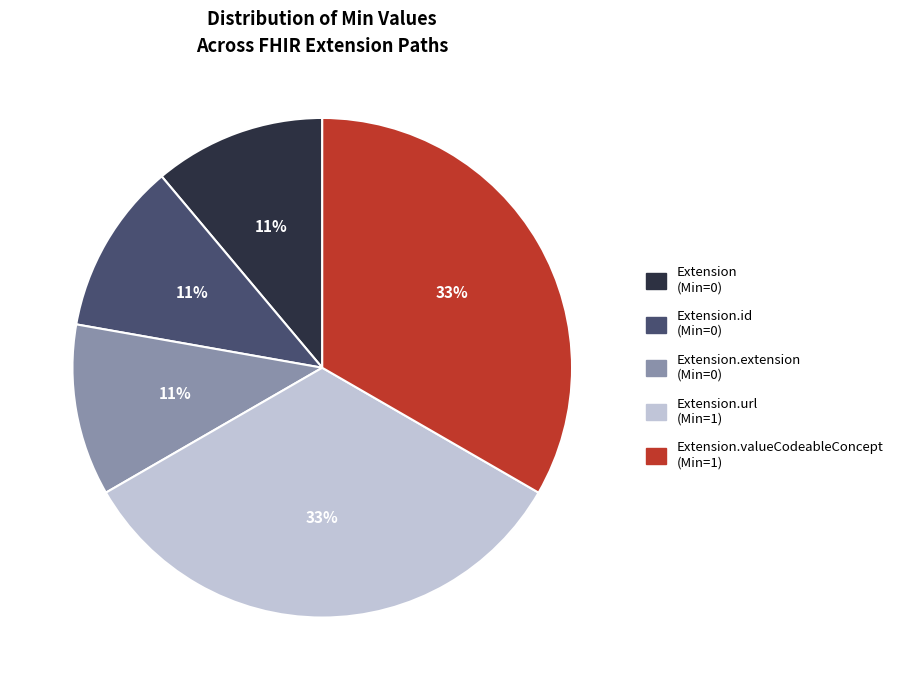

To the nearest percent, what is the difference between the largest and smallest slice percentages?

22%